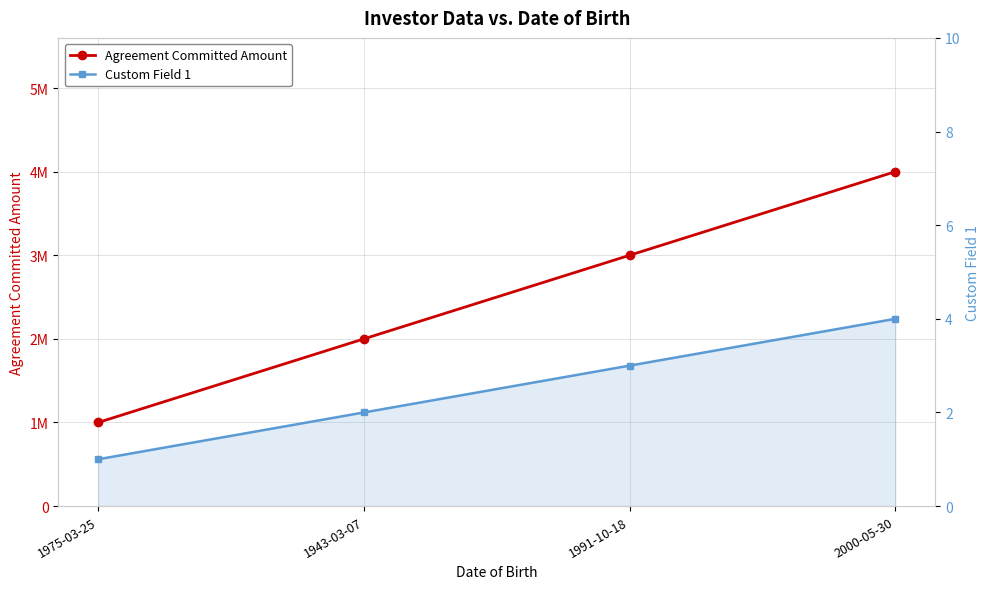

Count the Agreement Committed Amount values in the range 2000000 to 4000000.

3